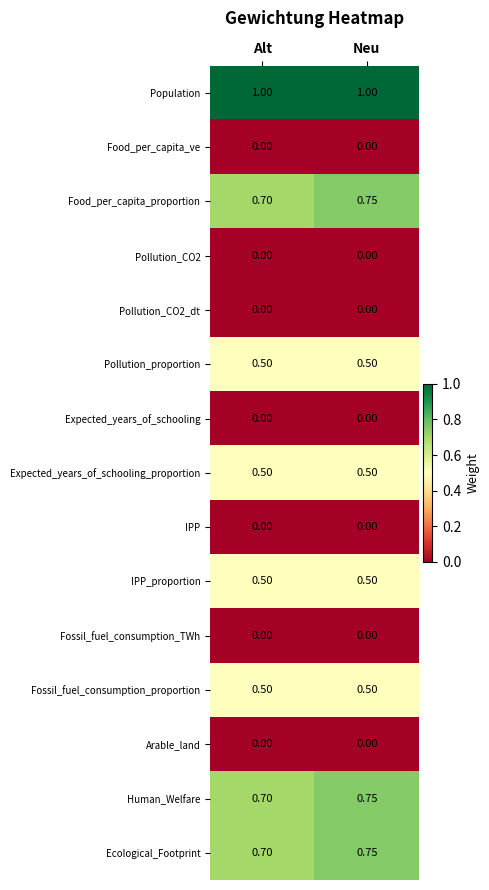

List the labels in order of Ecological_Footprint value, largest first.

Neu, Alt